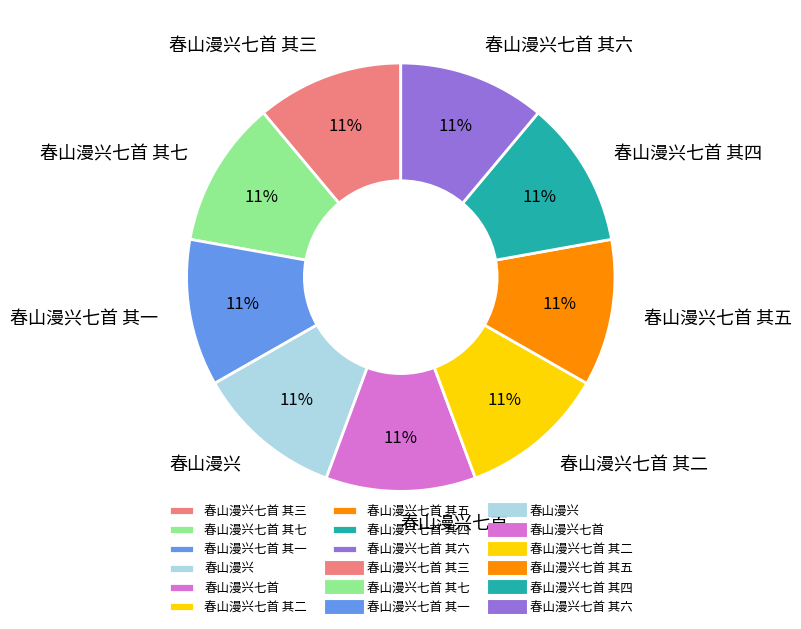

The 春山漫兴七首 其六 slice represents 17% of the pie. True or false?

False